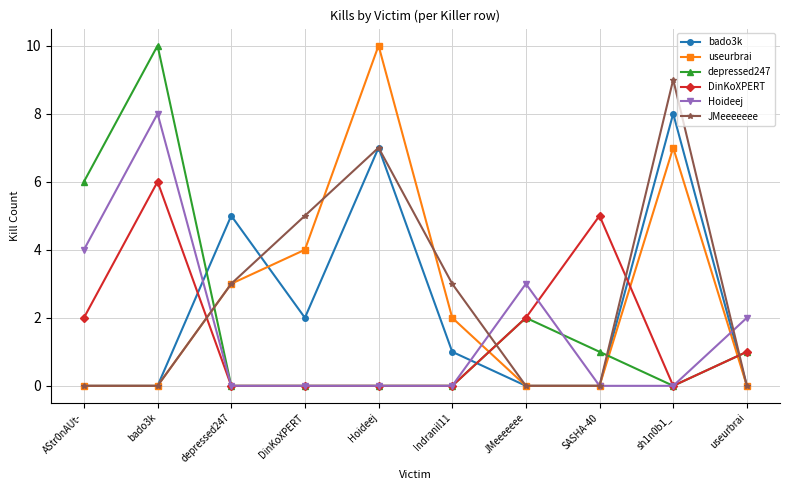

At which label does bado3k reach its peak?

sh1n0b1_